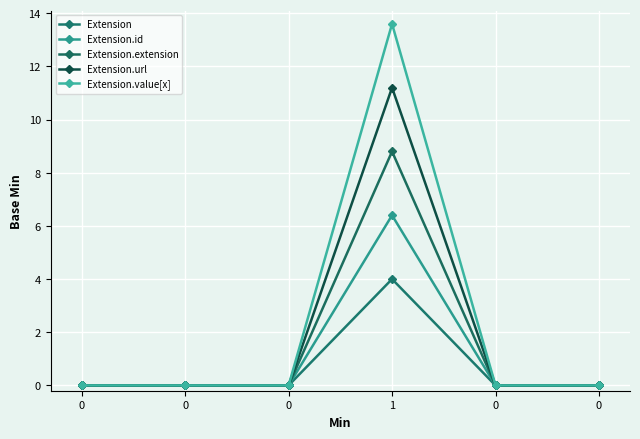

How many lines are shown in the chart?

5